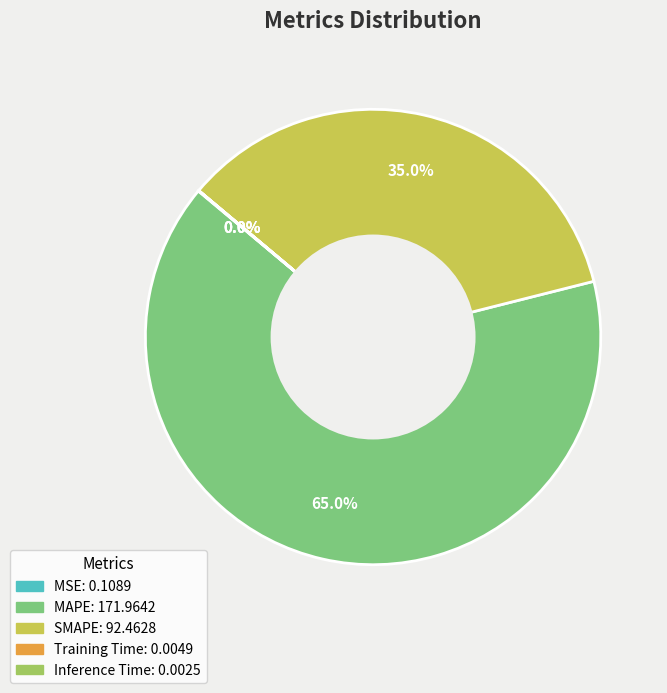

Is there a majority slice in this chart?

Yes